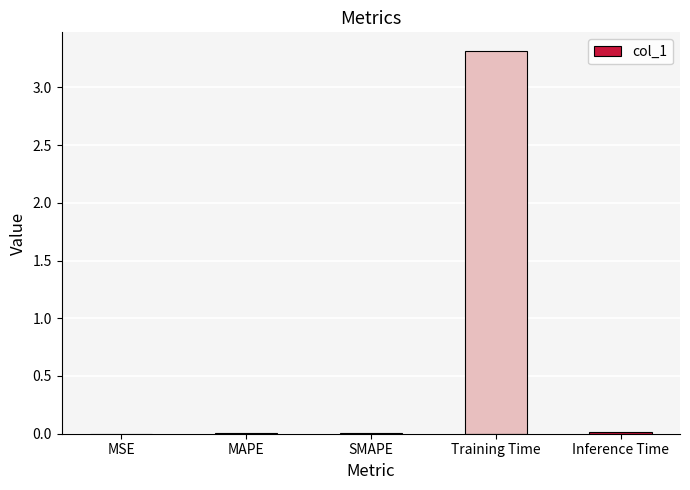

How many data points does each series have?

5